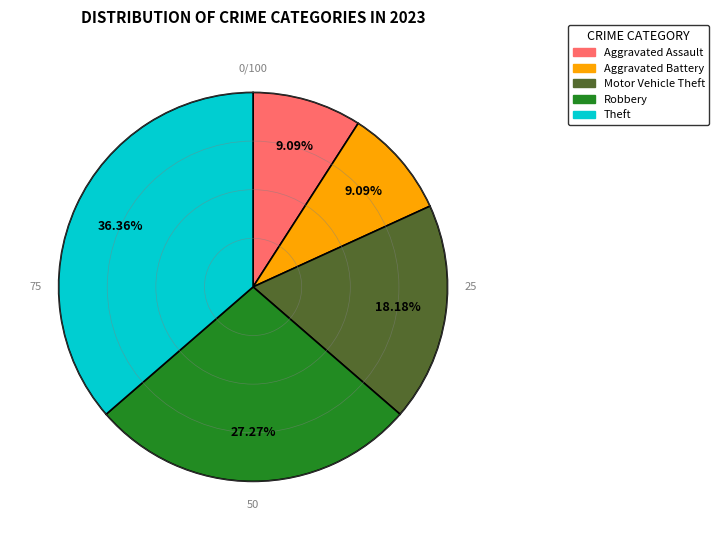

Is Theft the majority of the pie?

No